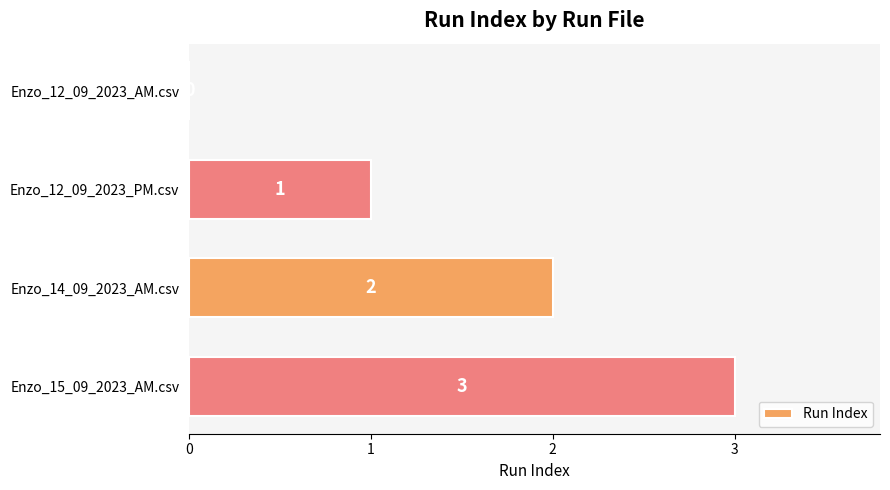

The chart shows a value of 0 at Enzo_12_09_2023_PM.csv. True or false?

False